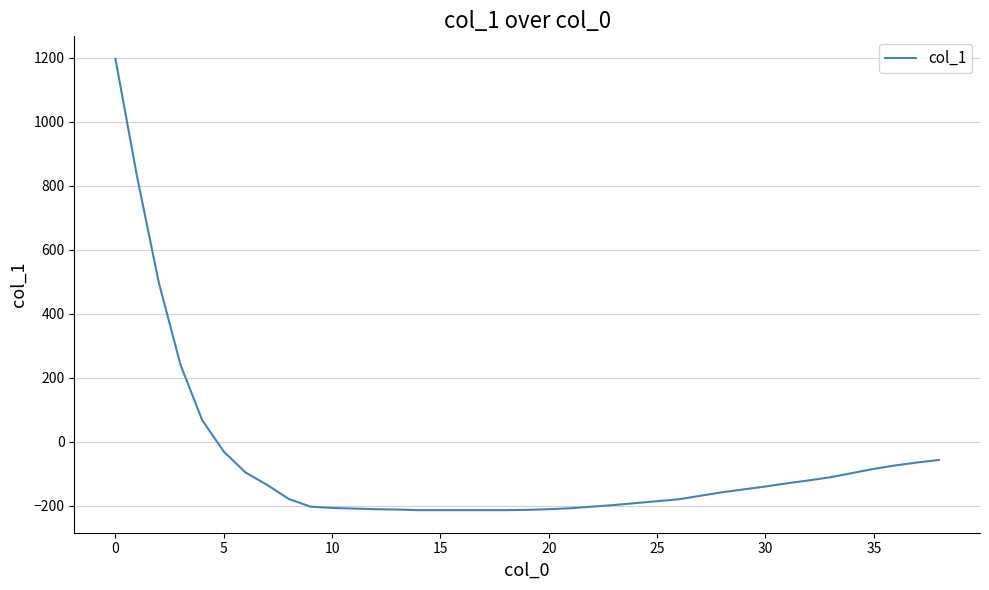

What is the smallest value displayed?

-214